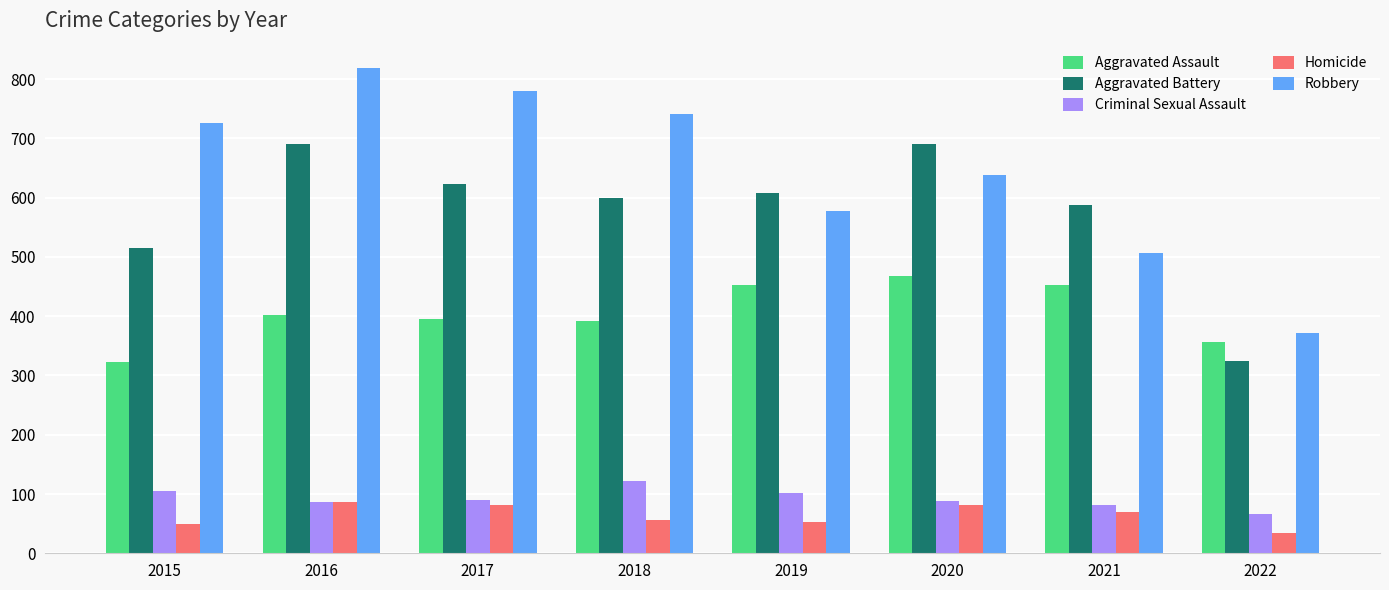

At which category is the sum across all series the highest?

2016